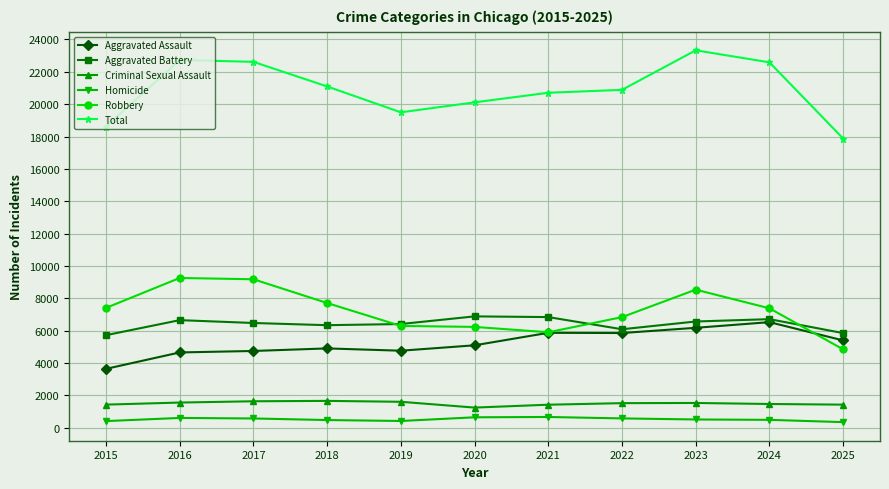

What is the difference between the highest and lowest values at 2016?

22126